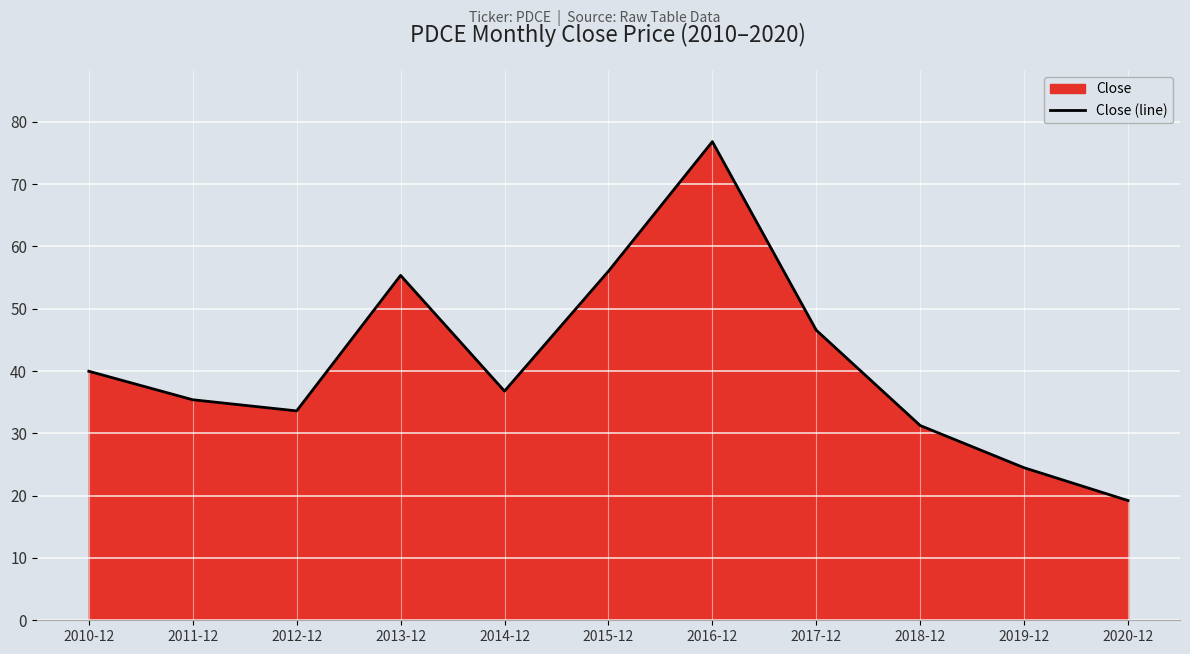

Rank the categories by value from lowest to highest.

2020-12, 2019-12, 2018-12, 2012-12, 2011-12, 2014-12, 2010-12, 2017-12, 2013-12, 2015-12, 2016-12